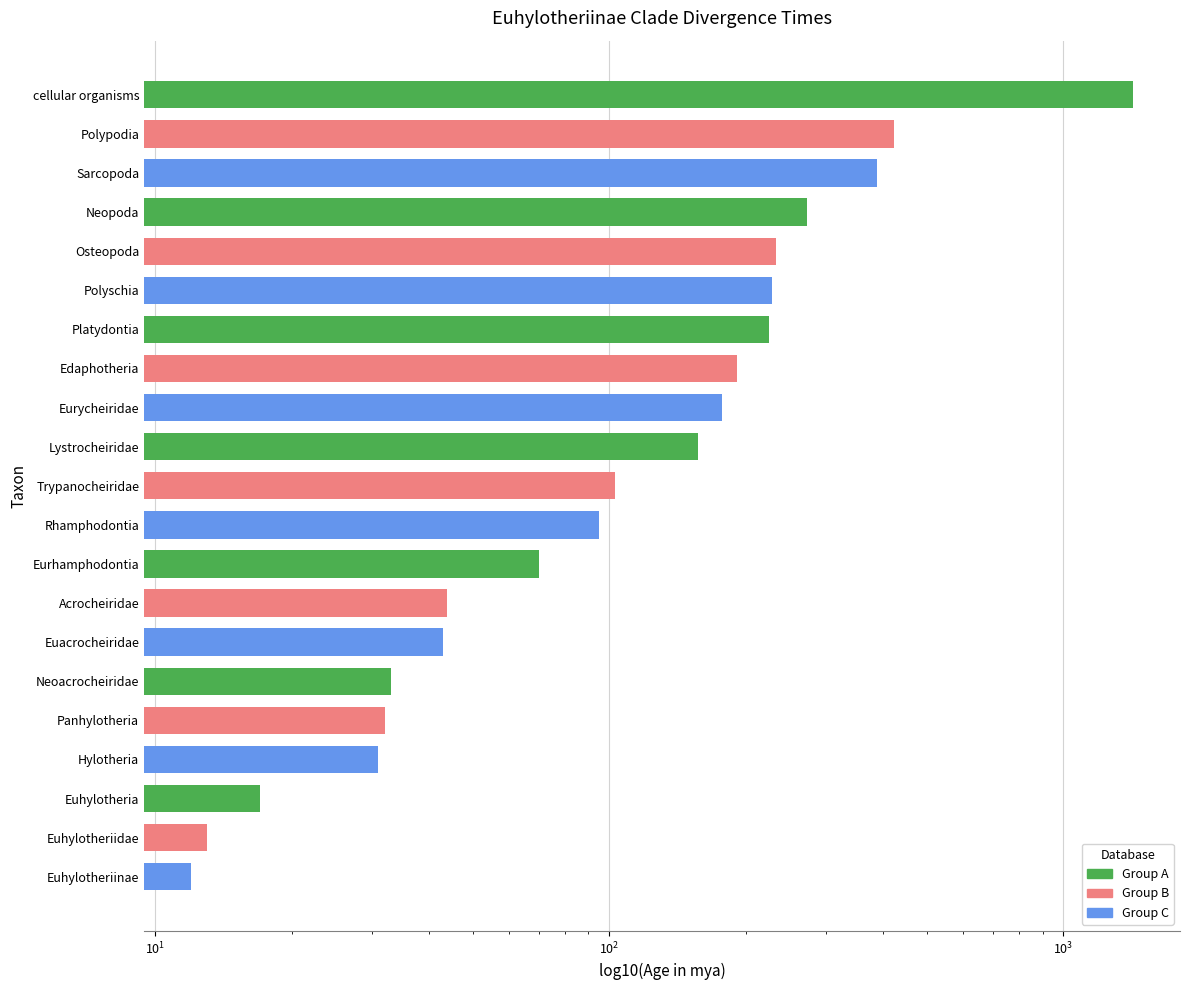

Reading left to right, list all the values displayed in this chart.

12	13	17	31	32	33	43	44	70	95	103	157	177	191	225	228	233	272	389	423	1423